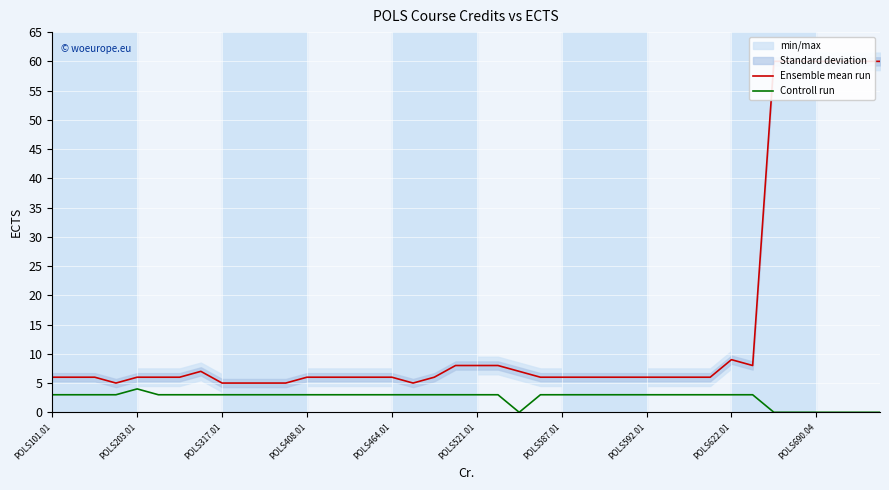

What is the highest value of the Controll run series?

4